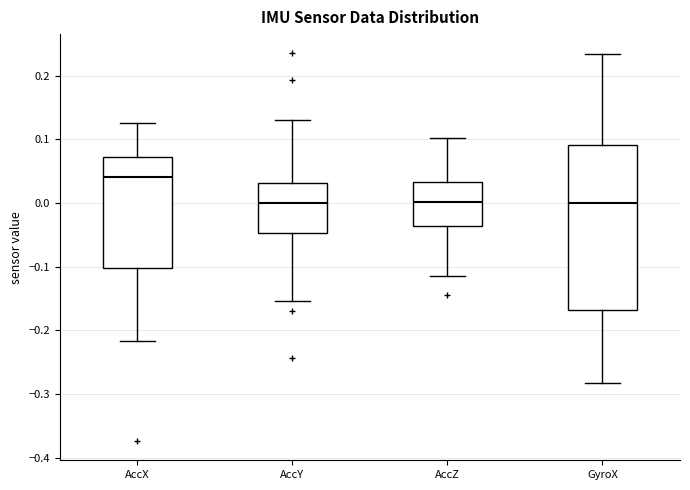

Comparing the boxes themselves (not the whiskers), which one is the tallest?

GyroX